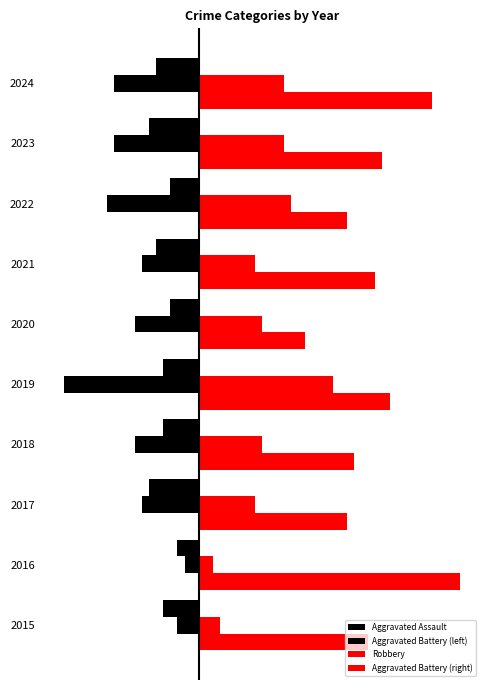

What is the average value of the Robbery series?

25